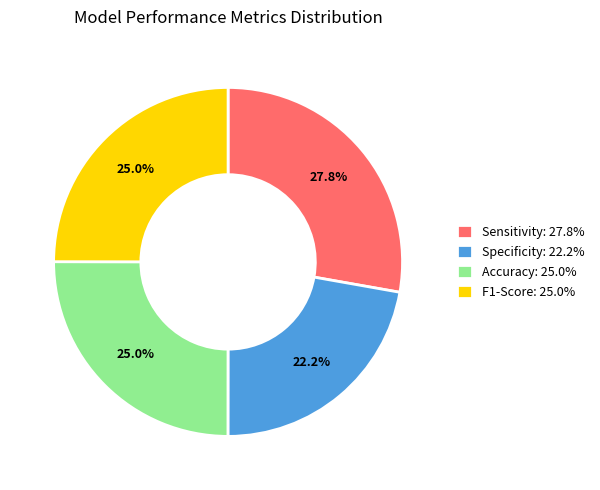

What percentage do Specificity and F1-Score together represent?

47.2%